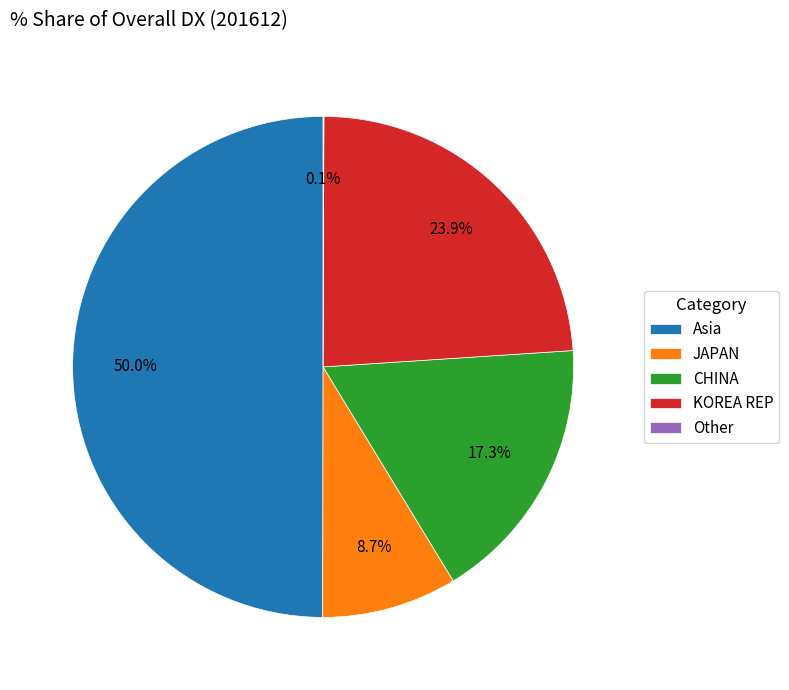

True or false: CHINA accounts for 8% of the total.

False